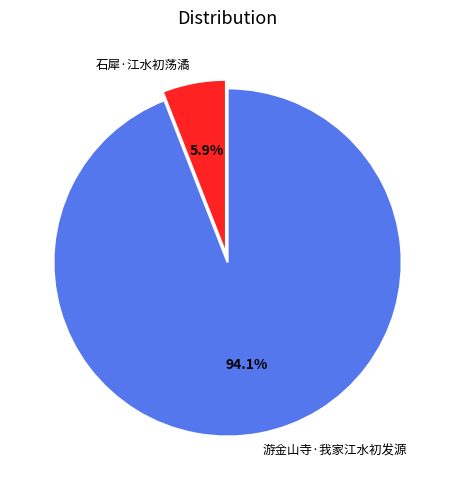

To the nearest percent, what is the difference between the 游金山寺·我家江水初发源 and 石犀·江水初荡潏 slice percentages?

88%